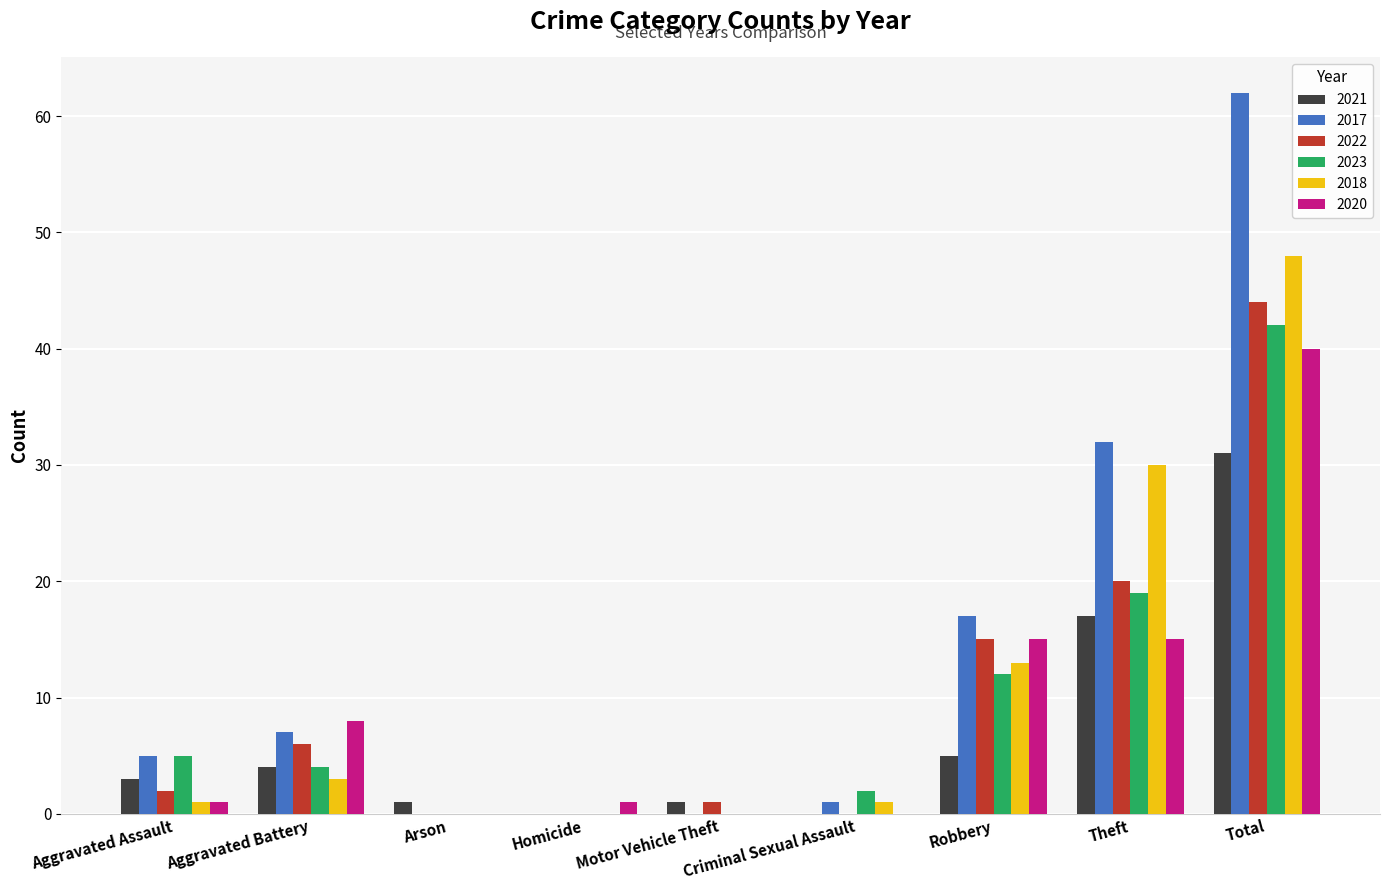

Which category has the highest value across all series?

Total